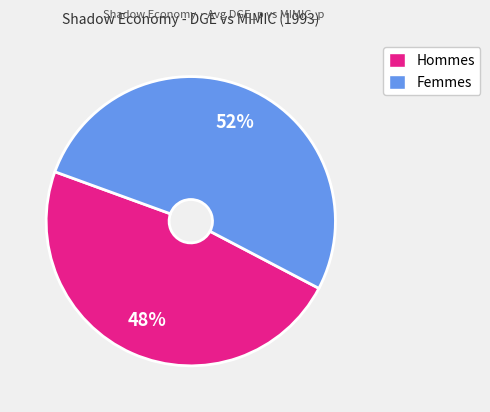

Does any single category account for the majority?

Yes